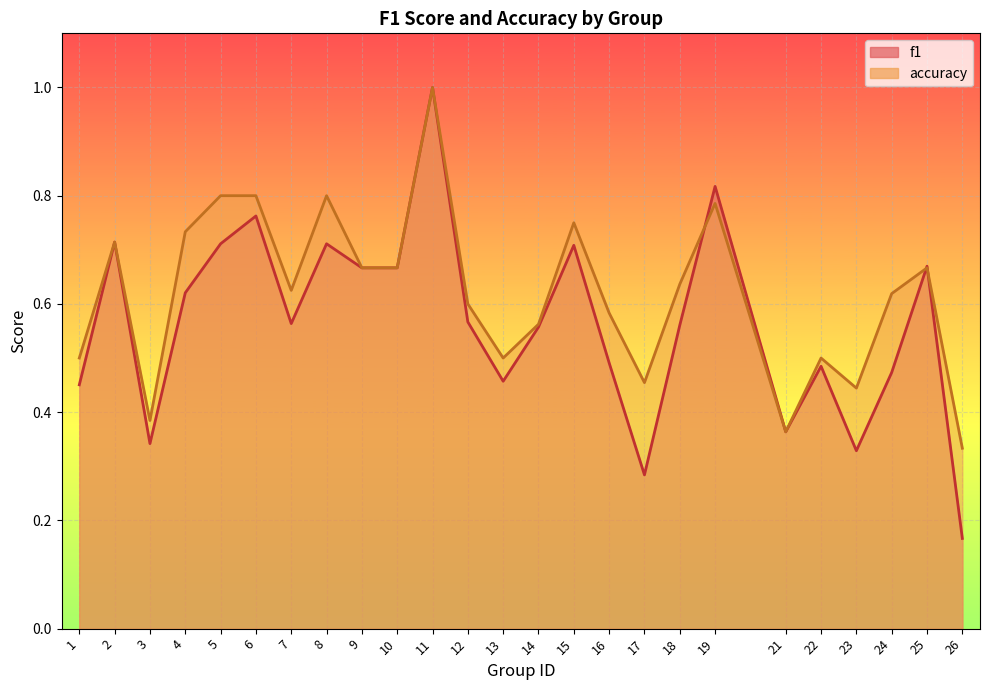

In accuracy, how many points are higher than both neighbors (excluding endpoints)?

7